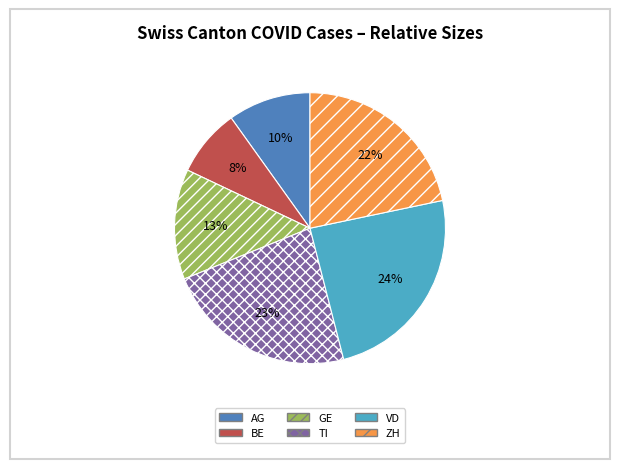

What percentage is the ZH slice, to the nearest percent?

22%